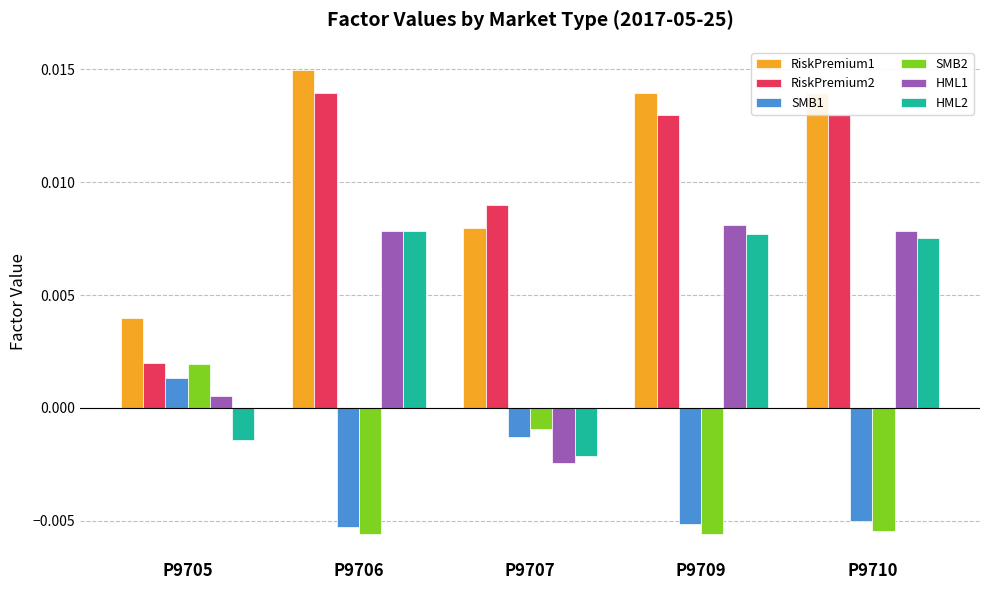

At which label does HML2 reach its minimum?

P9707